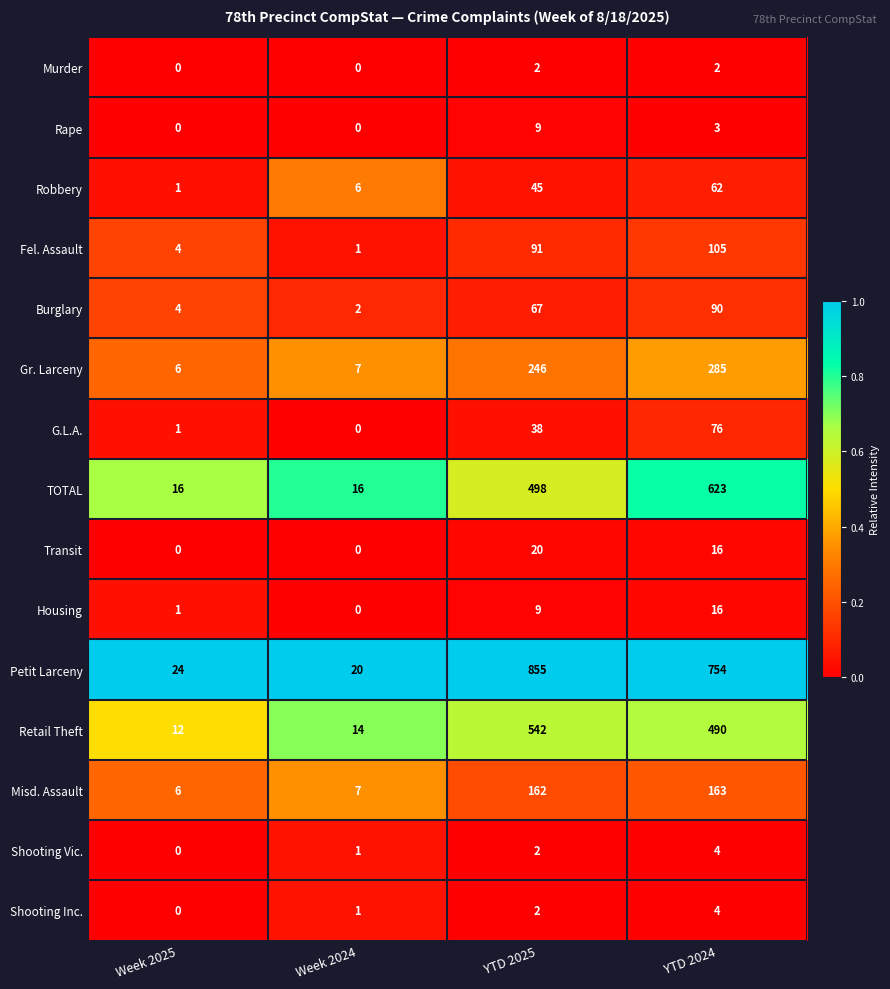

At which label is Burglary closest to 46?

YTD 2025